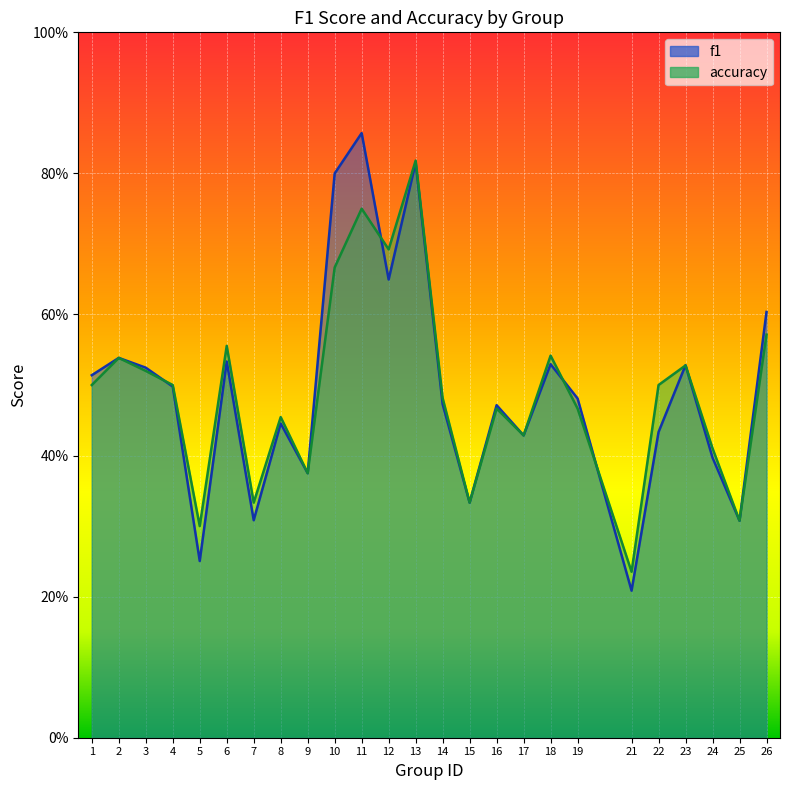

At which category is the sum across all series the highest?

13